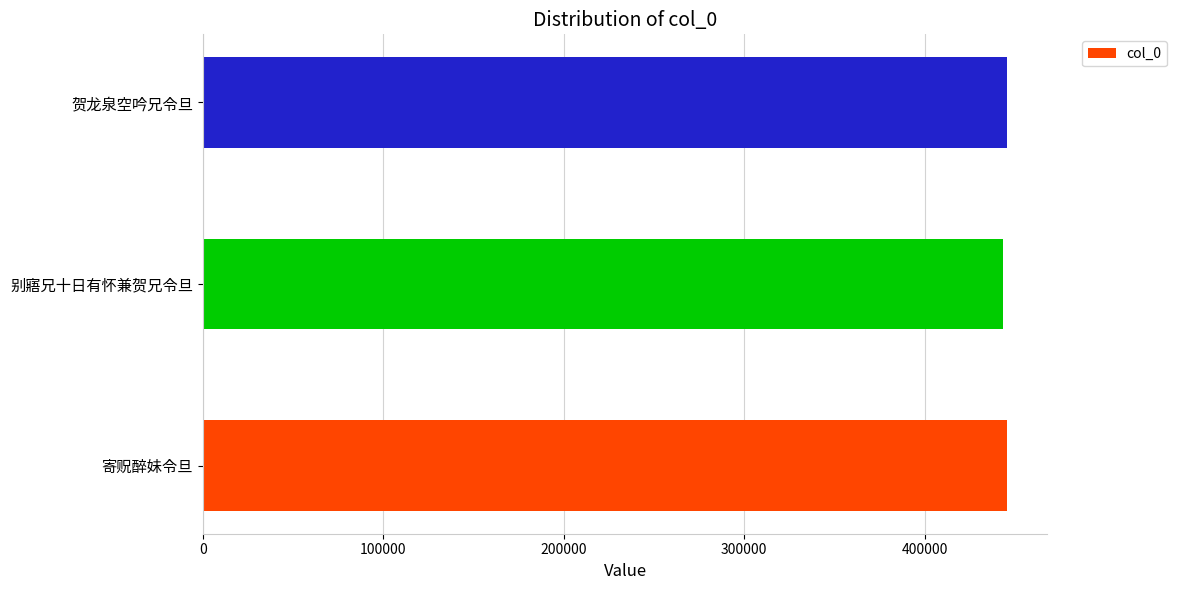

What is the smallest value displayed?

443168